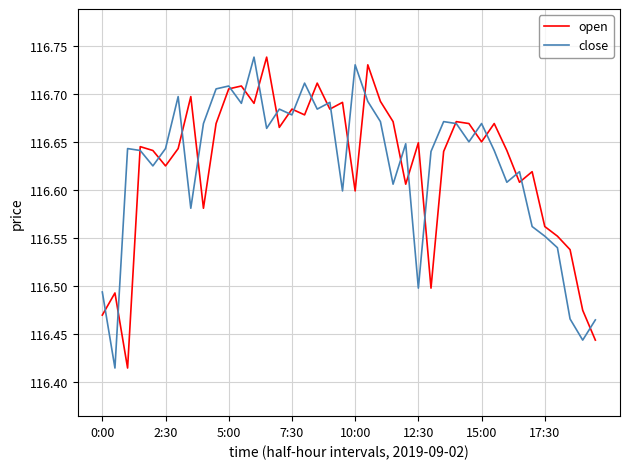

What is the label of the 28th point from the right?

12